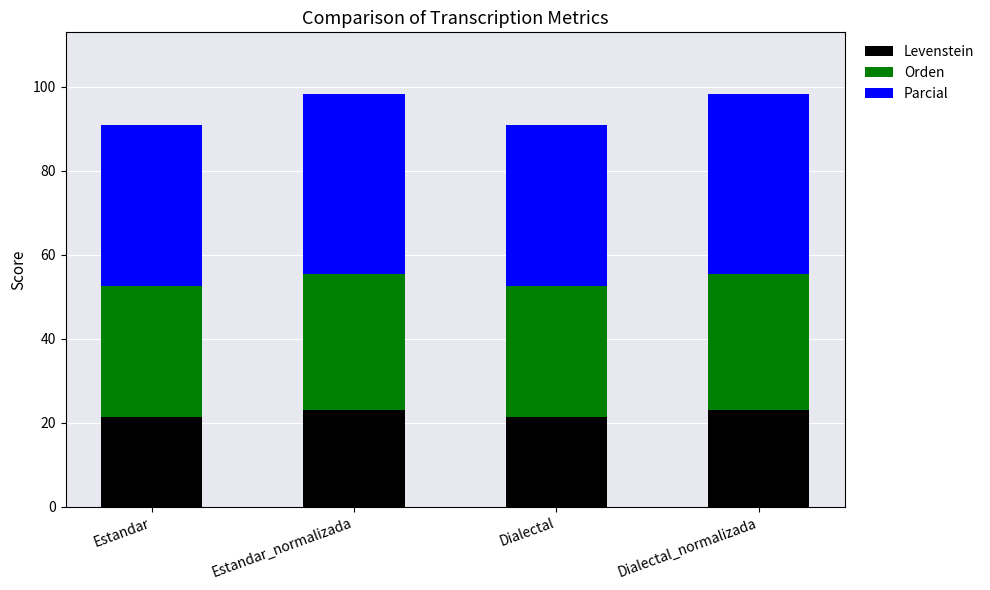

The value of Levenstein at Dialectal is 5.1. True or false?

False